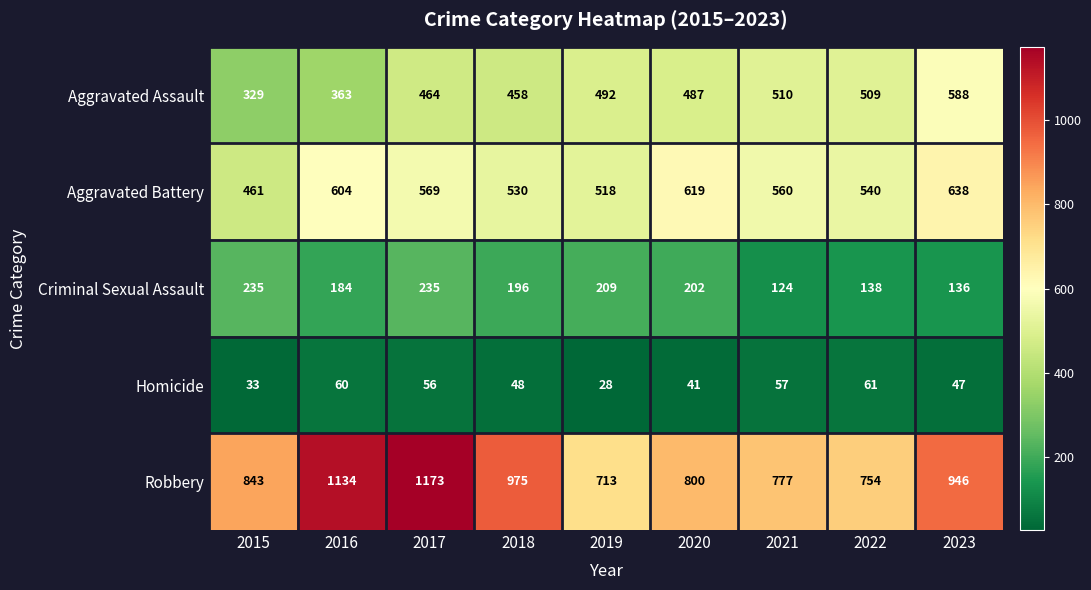

Rank the series at 2020 from lowest to highest value.

Homicide, Criminal Sexual Assault, Aggravated Assault, Aggravated Battery, Robbery